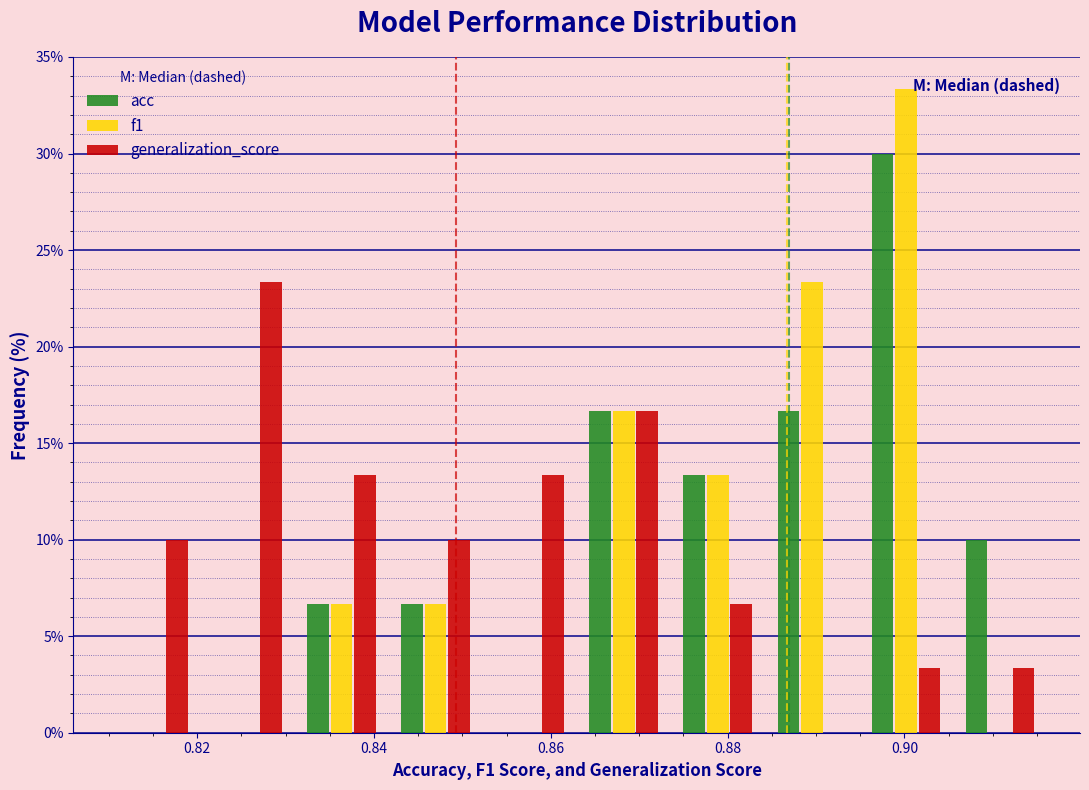

What is the height of the acc bar covering 0.842 to 0.852 on the x-axis? Neither the bar edges nor the heights are printed on the chart, so give them approximately, as read against the axes.

6.5